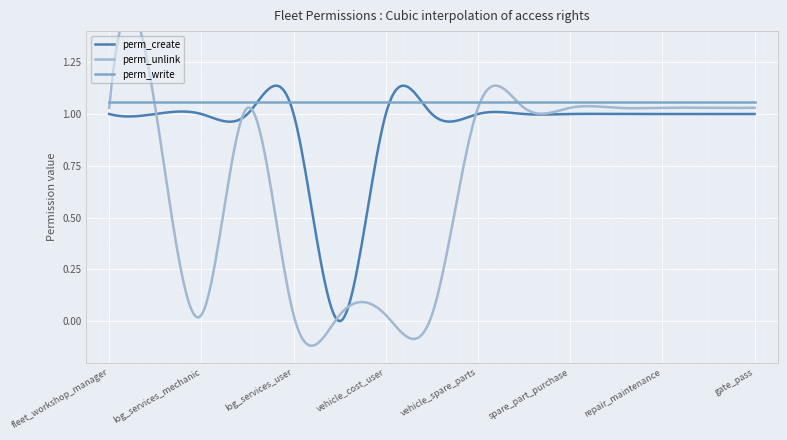

Rank the series by their average value, from lowest to highest.

perm_unlink, perm_create, perm_write